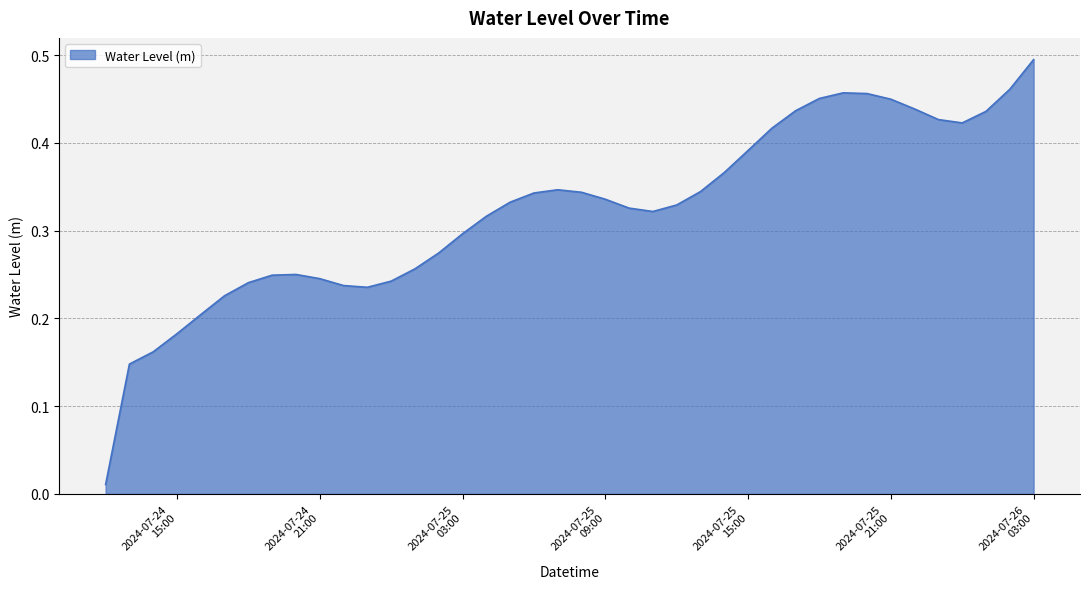

Reading left to right, list all the values displayed in this chart.

0.0	0.1	0.2	0.2	0.2	0.2	0.2	0.2	0.3	0.2	0.2	0.2	0.2	0.3	0.3	0.3	0.3	0.3	0.3	0.3	0.3	0.3	0.3	0.3	0.3	0.3	0.4	0.4	0.4	0.4	0.5	0.5	0.5	0.4	0.4	0.4	0.4	0.4	0.5	0.5